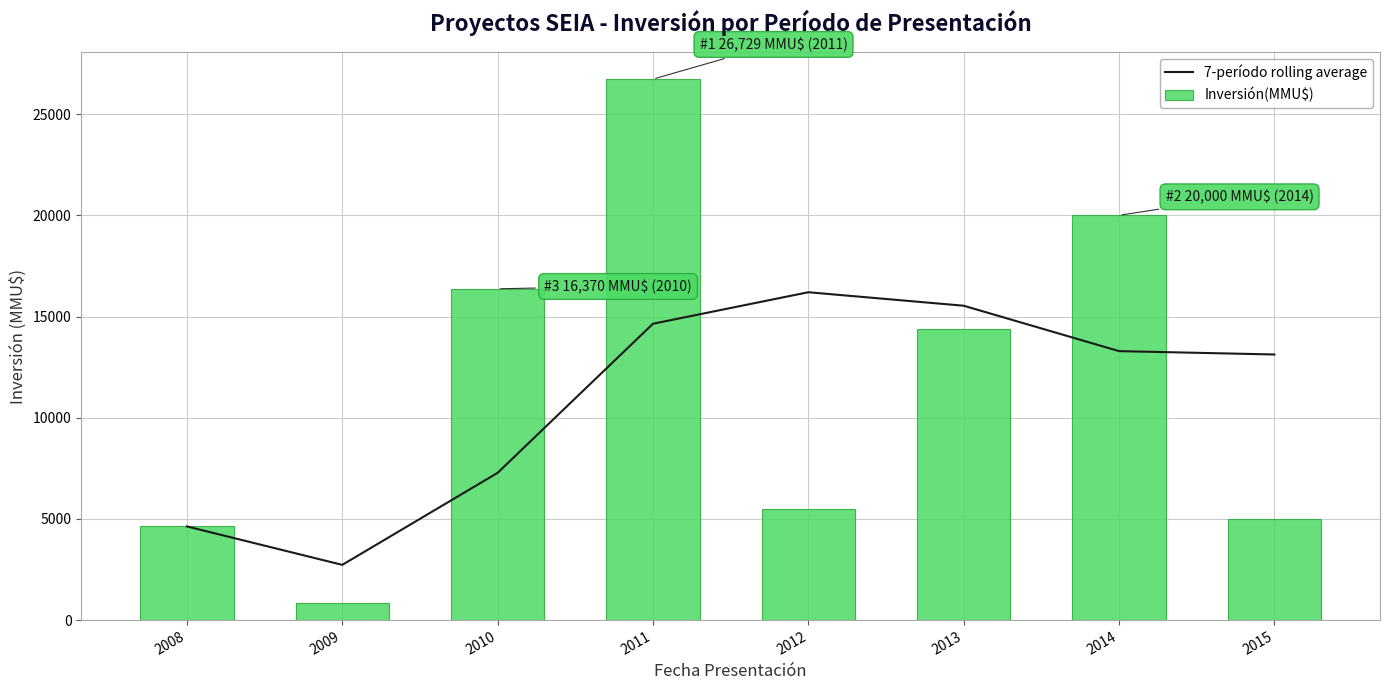

What are all the series names shown in the legend?

7-período rolling average, Inversión(MMU$)